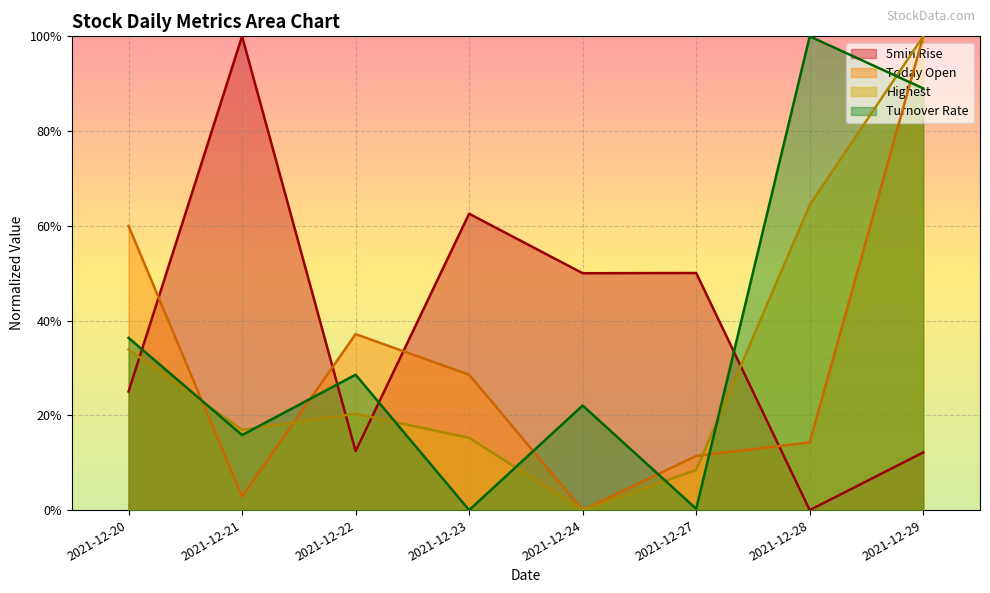

Reading left to right, extract all data points from this chart.

5min_rise: 0.3	1.0	0.1	0.6	0.5	0.5	0.0	0.1
today_open: 0.6	0.0	0.4	0.3	0.0	0.1	0.1	1.0
highest: 0.3	0.2	0.2	0.2	0.0	0.1	0.6	1.0
turnover_rate: 0.4	0.2	0.3	0.0	0.2	0.0	1.0	0.9